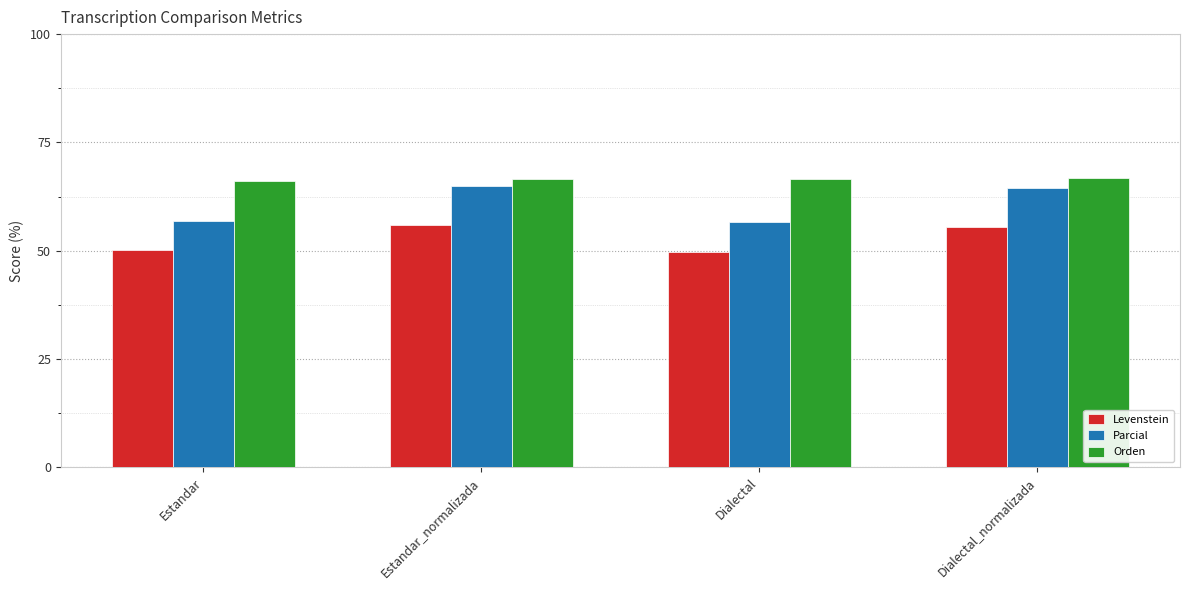

Which series has the largest total across all categories?

Orden